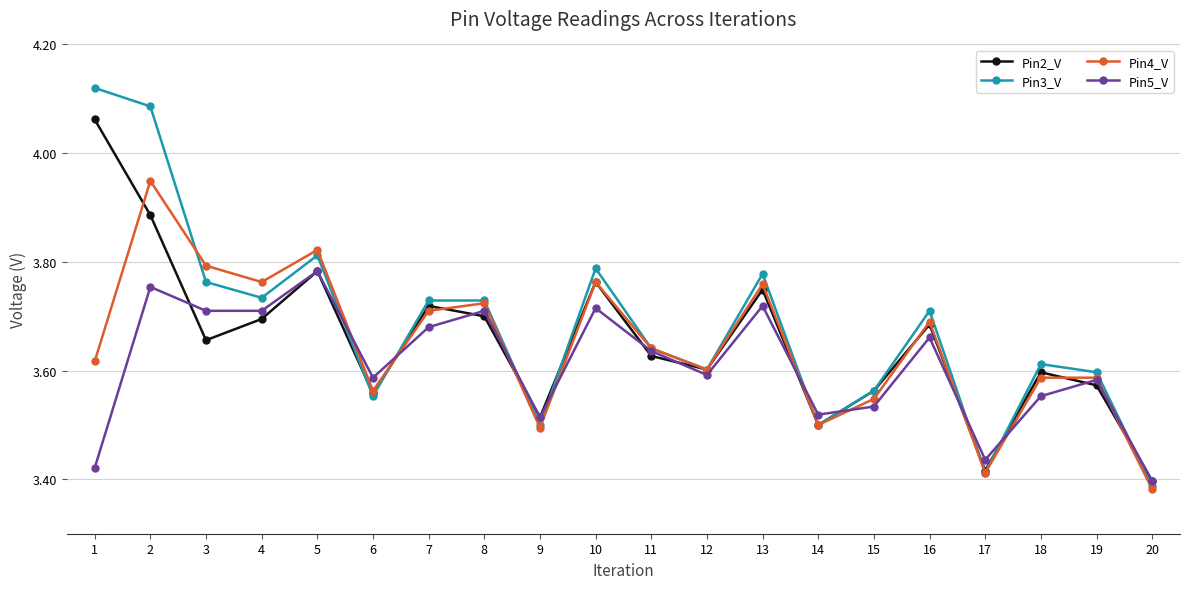

Which series has the largest range (max minus min)?

Pin3_V